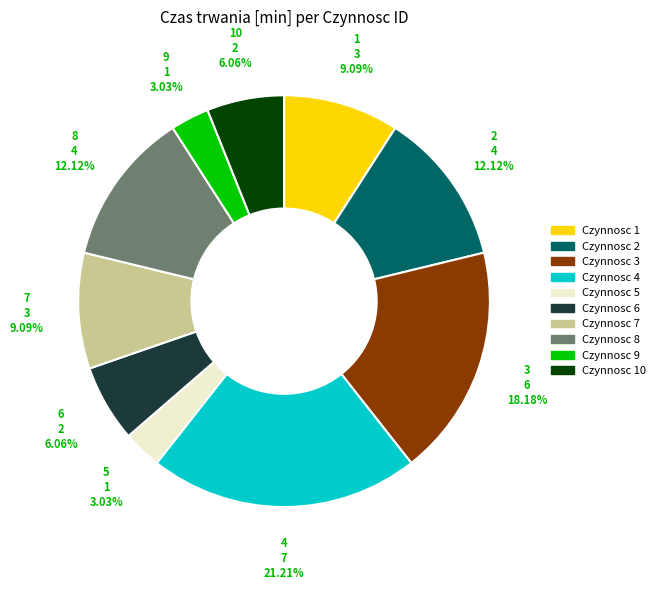

Count the number of slices in the pie.

10